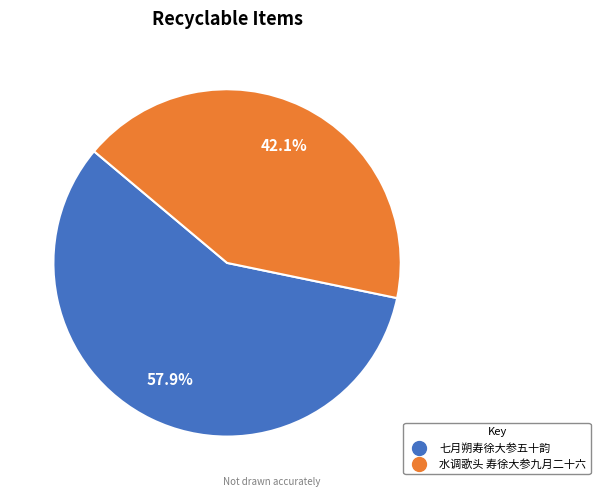

Is there any slice that represents more than half of the pie?

Yes